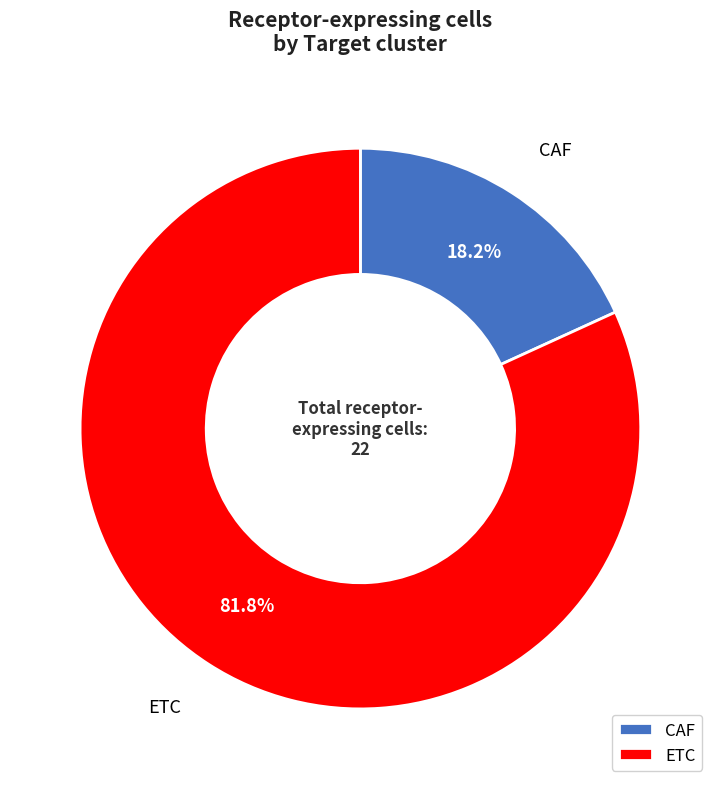

Does any single category account for the majority?

Yes